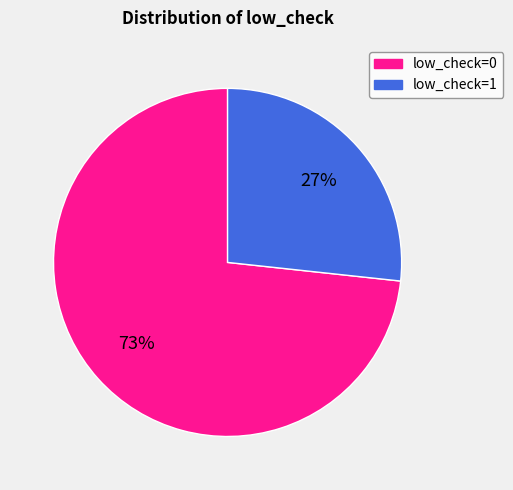

Rank the categories by value from highest to lowest.

low_check=0, low_check=1